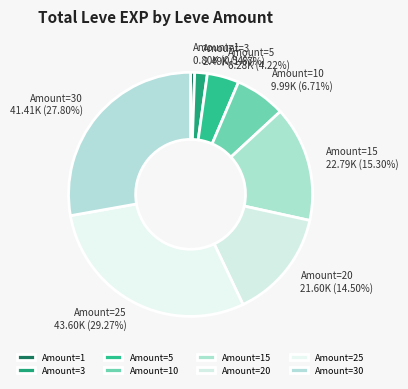

Between Amount=1 and Amount=20, which is larger?

Amount=20